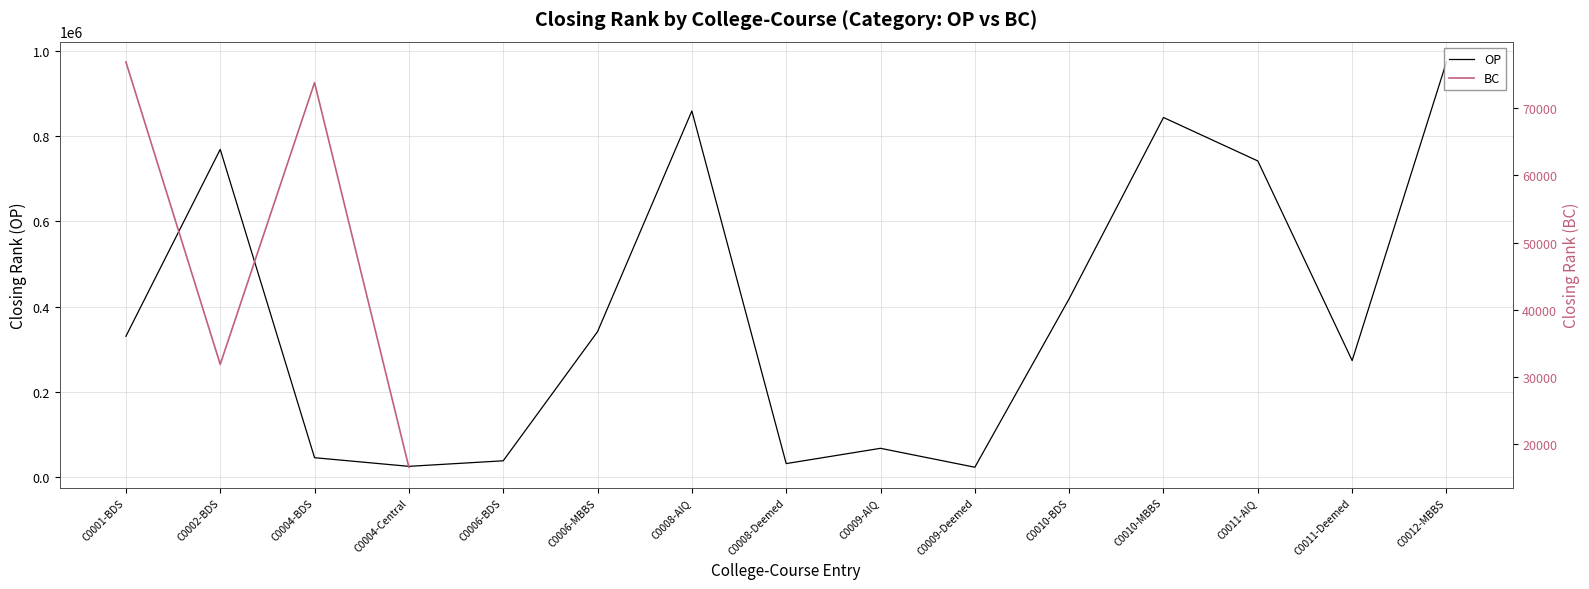

What is the label of the 5th point from the left?

C0006-BDS